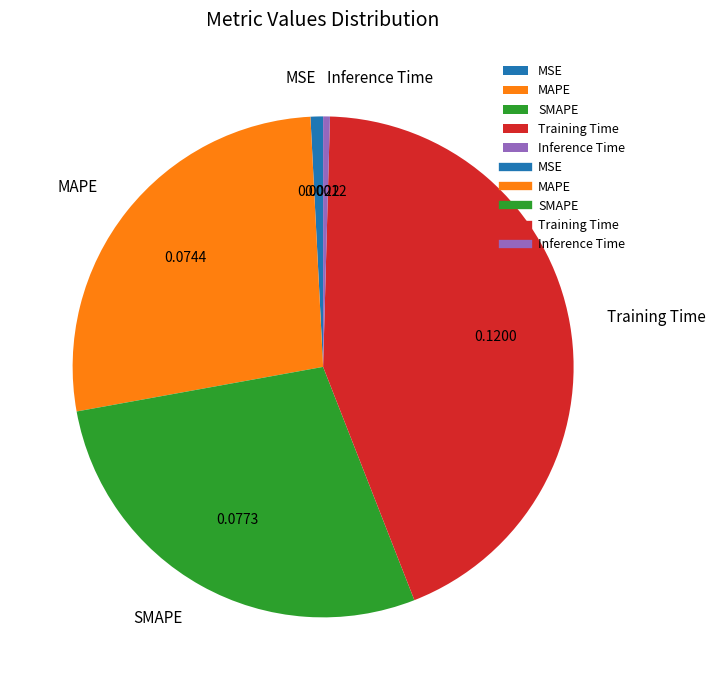

Combined, do MSE and Training Time account for over 50%?

No